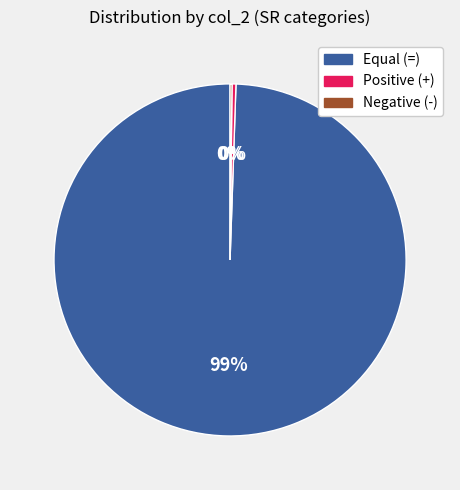

Is there any slice that represents more than half of the pie?

Yes